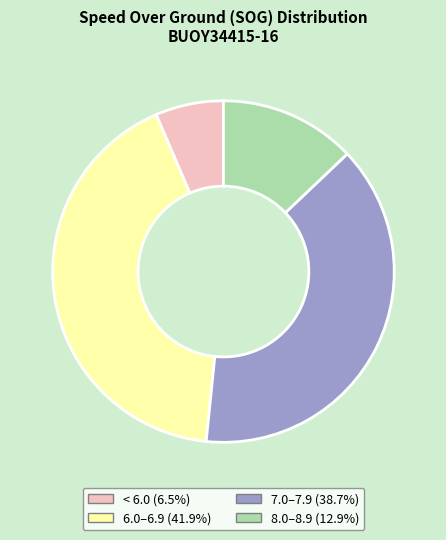

Is there a majority slice in this chart?

No